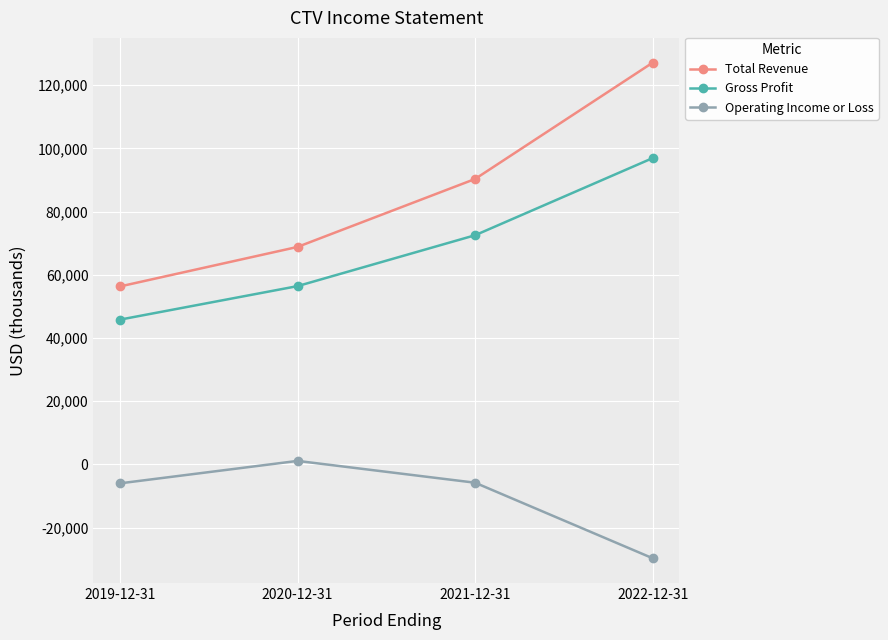

What value does the Gross Profit series have at 2021-12-31?

72500